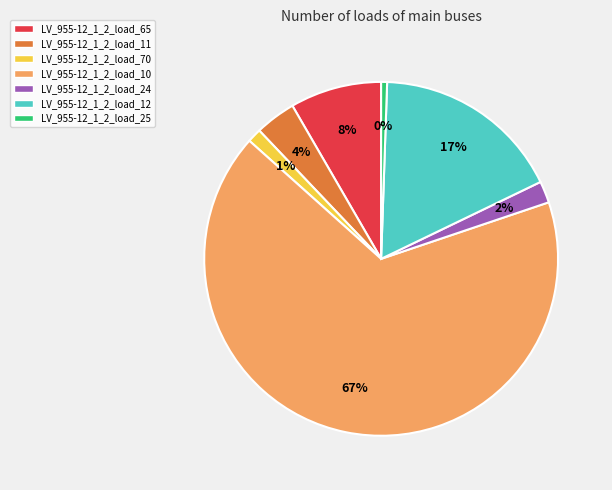

Is it true that LV_955-12_1_2_load_70 is 11% of the pie?

False